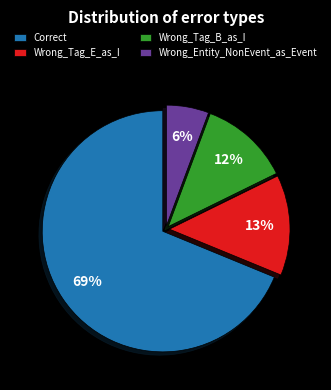

What percentage is the Wrong_Tag_E_as_I slice, to the nearest percent?

13%